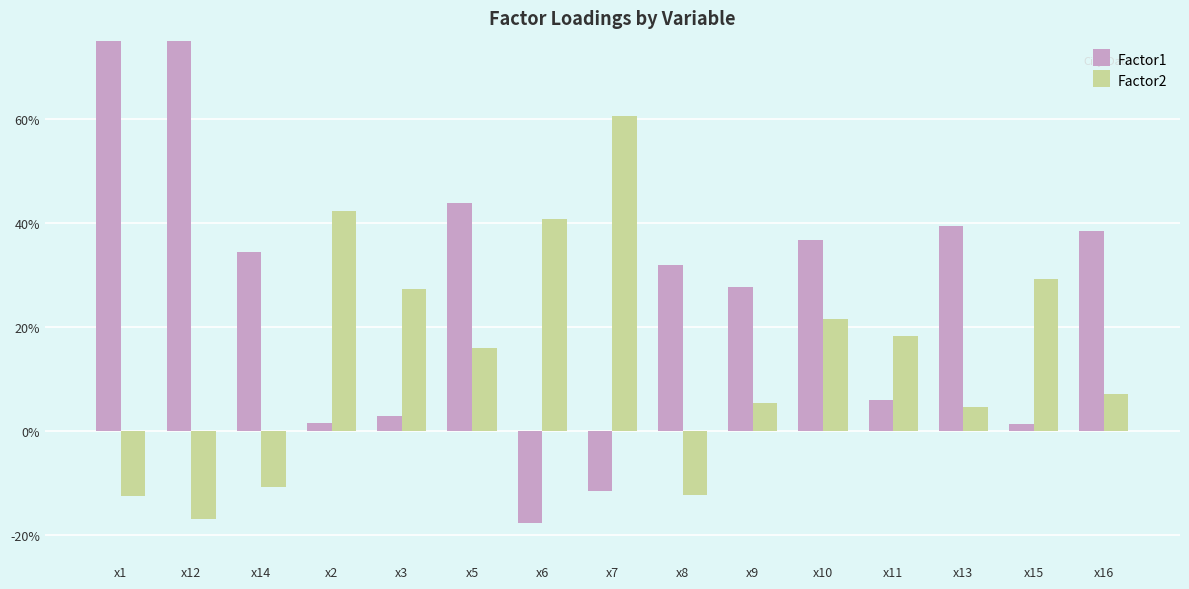

Reading right to left, extract all data points from this chart.

Factor1: 0.4	0.0	0.4	0.1	0.4	0.3	0.3	-0.1	-0.2	0.4	0.0	0.0	0.3	0.8	0.8
Factor2: 0.1	0.3	0.0	0.2	0.2	0.1	-0.1	0.6	0.4	0.2	0.3	0.4	-0.1	-0.2	-0.1